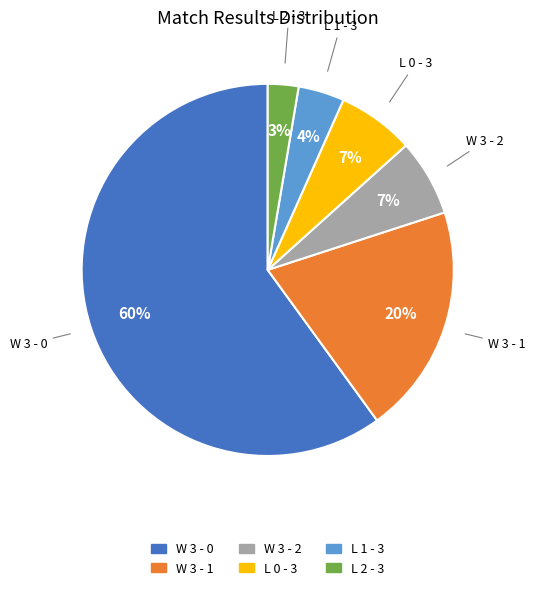

Is the sum of L 0 - 3 and L 1 - 3 greater than half?

No